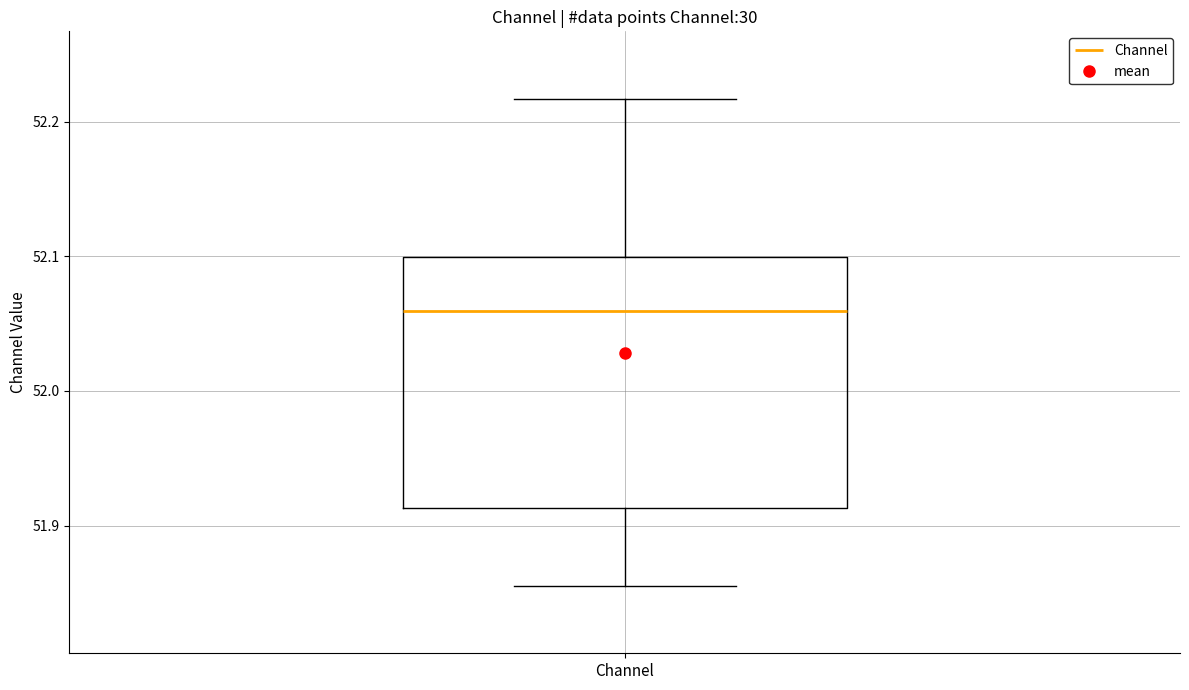

Transcribe this box plot: give where the median line is, the range the box spans, and where the two whiskers end, as read against the y-axis. The values are not printed on the chart, so give them approximately, as read against the axis.

median 52.06, box 51.91 to 52.10, whiskers 51.86 to 52.22